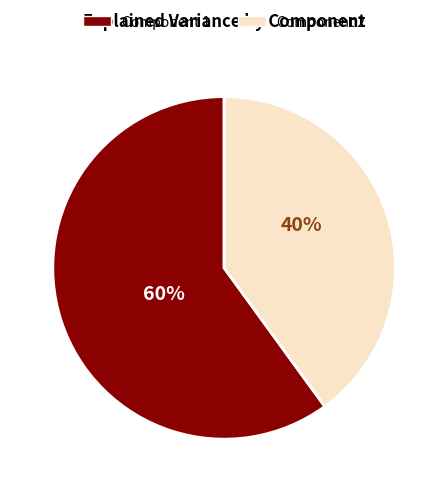

Does any single category account for the majority?

Yes